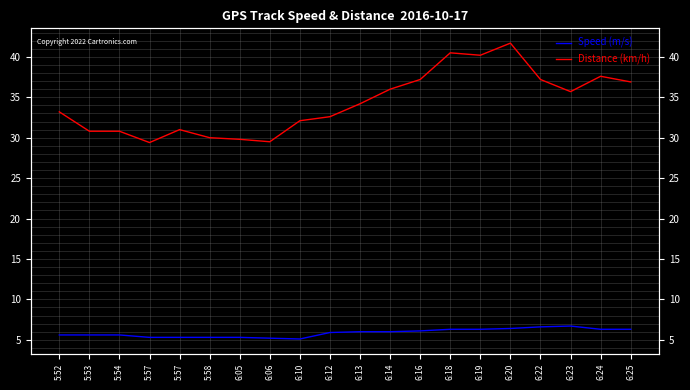

True or false: Speed (m/s) has a value of 6.4 at 6:20.

True